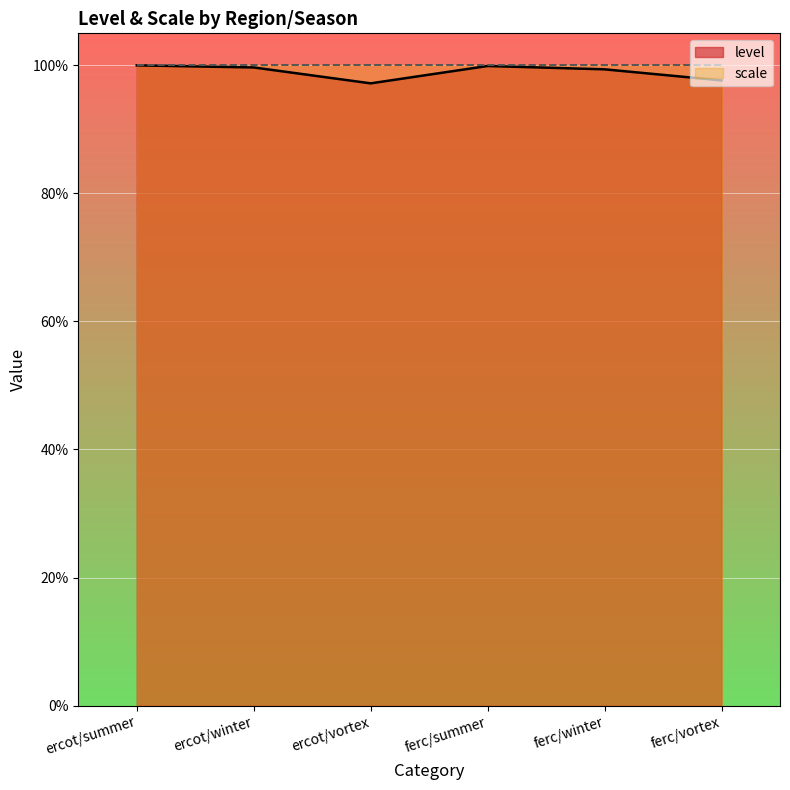

Reading left to right, extract all data points from this chart.

1.0	1.0	1.0	1.0	1.0	1.0